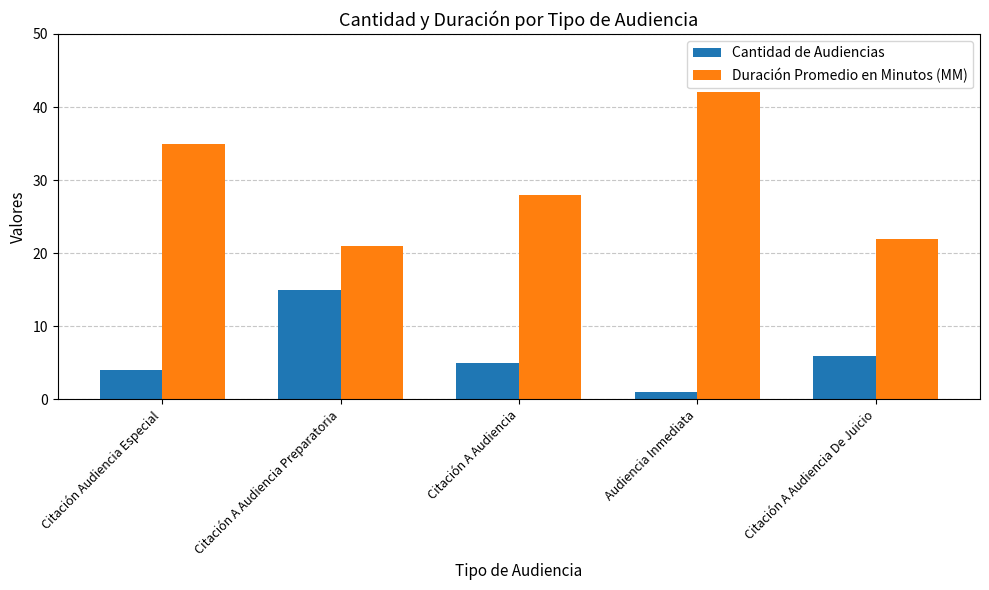

What is the sum of the Cantidad de Audiencias values at Citación A Audiencia De Juicio and Citación Audiencia Especial?

10